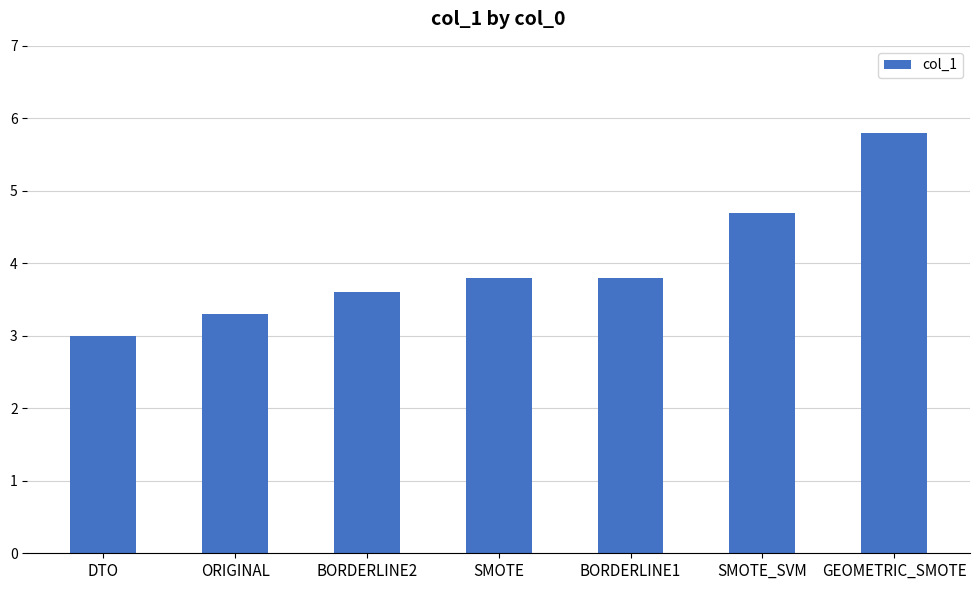

The chart shows a value of 4.7 at SMOTE_SVM. True or false?

True